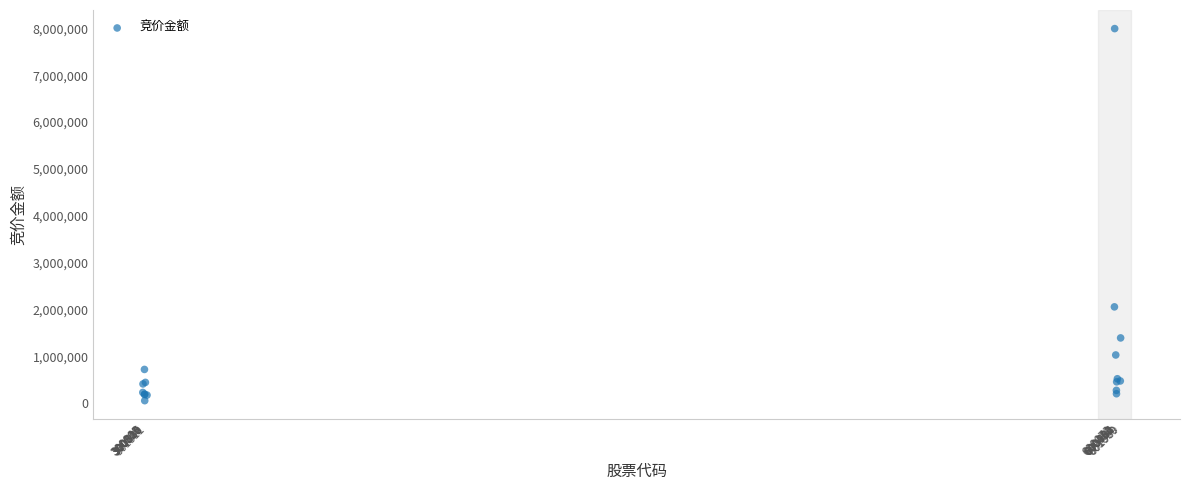

What Y value in the scatter plot is closest to 4022869?

2053842